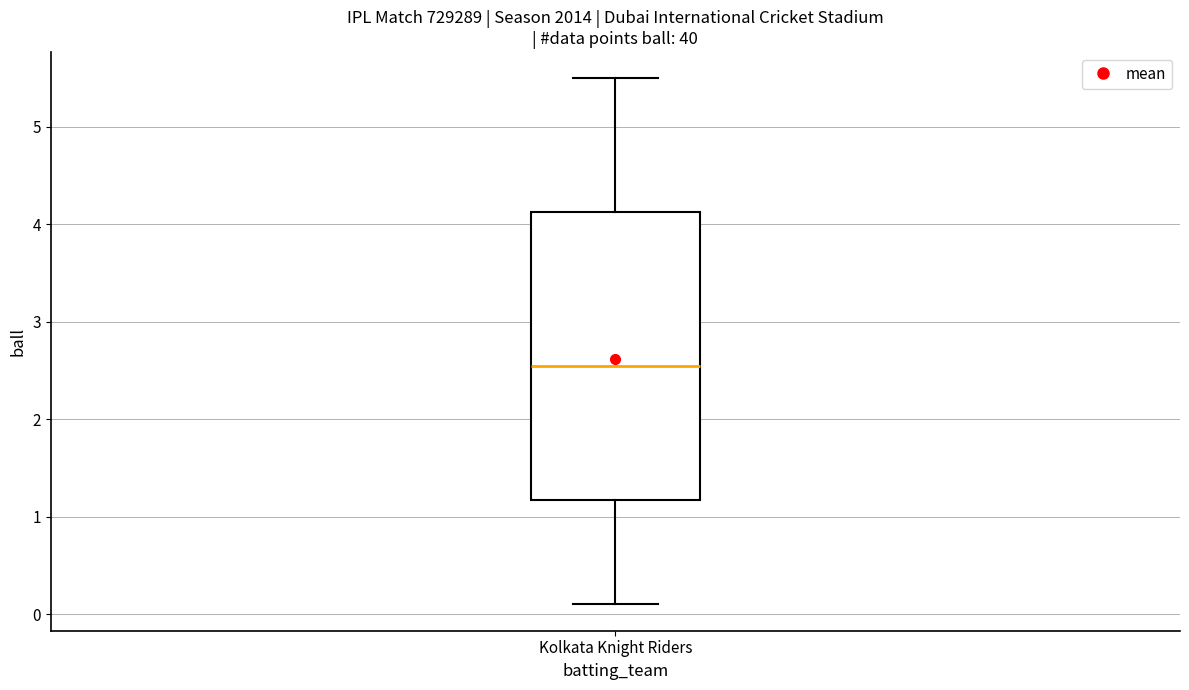

Transcribe this box plot: give where the median line is, the range the box spans, and where the two whiskers end, as read against the y-axis. The values are not printed on the chart, so give them approximately, as read against the axis.

median 2.6, box 1.2 to 4.1, whiskers 0.1 to 5.5